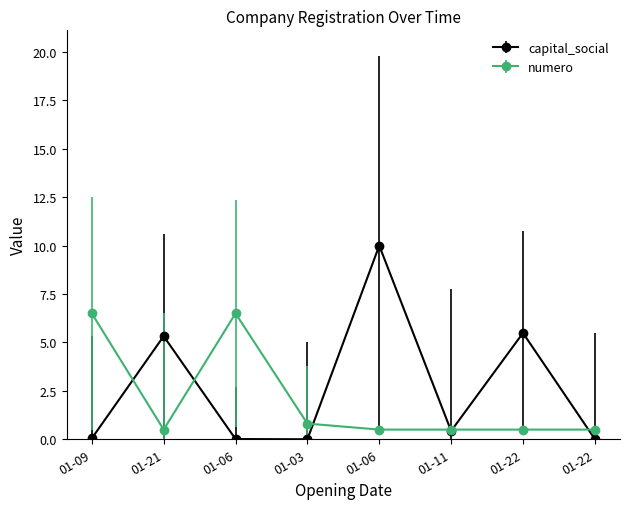

Does the chart display data point markers on the line(s)?

Yes